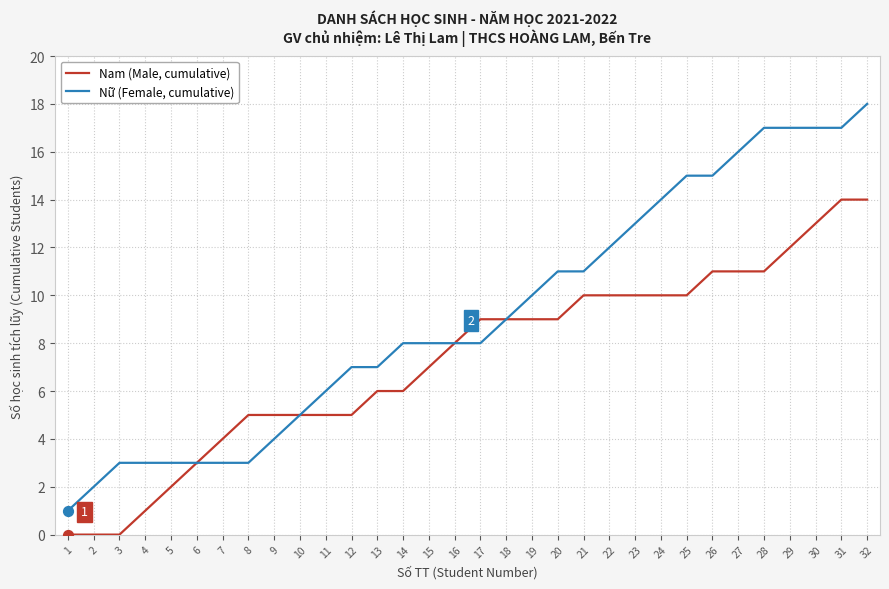

Which series has the widest spread of values?

Nữ (Female, cumulative)